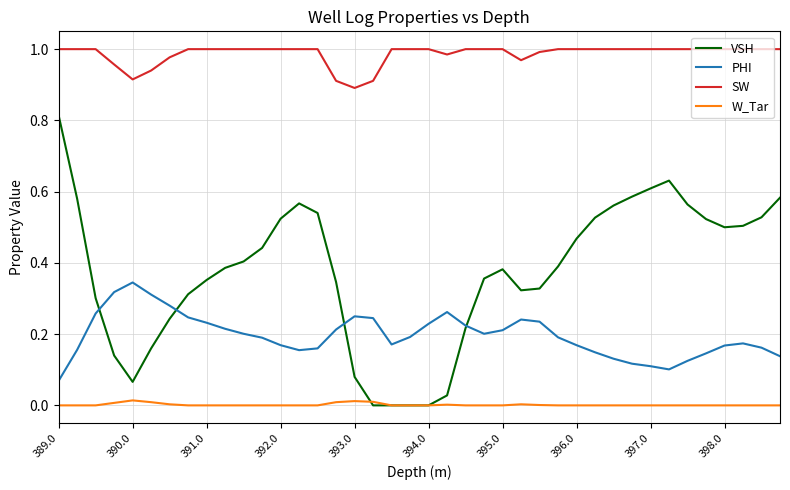

List the series in order of their overall mean, highest first.

SW, VSH, PHI, W_Tar